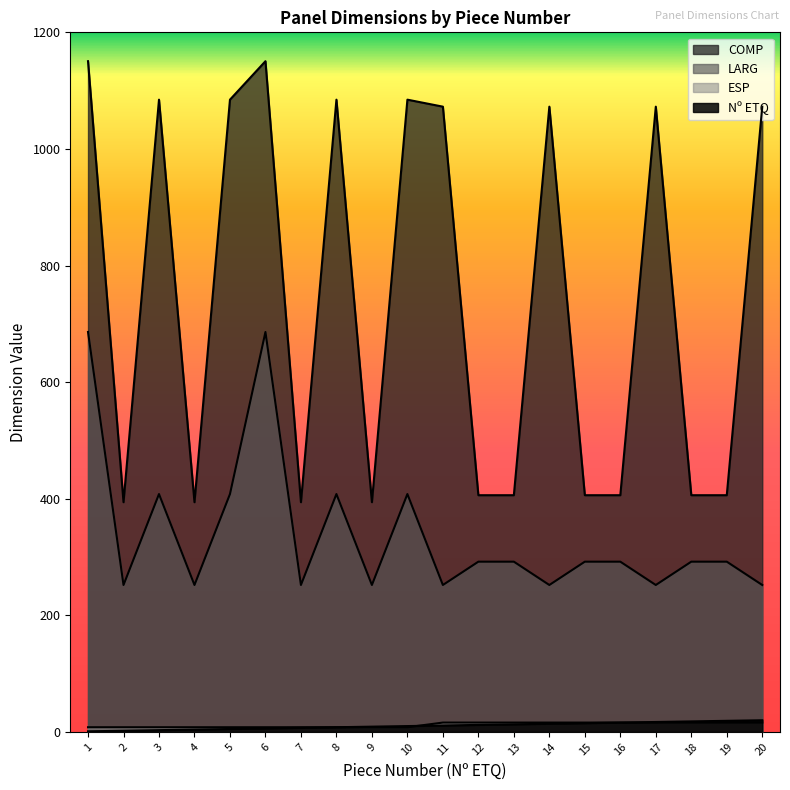

Reading right to left, list all the values displayed in this chart.

COMP: 20=1072.5	19=406.0	18=406.0	17=1072.5	16=406.0	15=406.0	14=1072.5	13=406.0	12=406.0	11=1072.5	10=1084.5	9=394.0	8=1084.5	7=394.0	6=1150.5	5=1084.5	4=394.0	3=1084.5	2=394.0	1=1150.5
LARG: 20=252.0	19=292.0	18=292.0	17=252.0	16=292.0	15=292.0	14=252.0	13=292.0	12=292.0	11=252.0	10=408.0	9=252.0	8=408.0	7=252.0	6=686.0	5=408.0	4=252.0	3=408.0	2=252.0	1=686.0
ESP: 20=16.0	19=16.0	18=16.0	17=16.0	16=16.0	15=16.0	14=16.0	13=16.0	12=16.0	11=16.0	10=8.0	9=8.0	8=8.0	7=8.0	6=8.0	5=8.0	4=8.0	3=8.0	2=8.0	1=8.0
Nº ETQ: 20=20.0	19=19.0	18=18.0	17=17.0	16=16.0	15=15.0	14=14.0	13=13.0	12=12.0	11=11.0	10=10.0	9=9.0	8=8.0	7=7.0	6=6.0	5=5.0	4=4.0	3=3.0	2=2.0	1=1.0